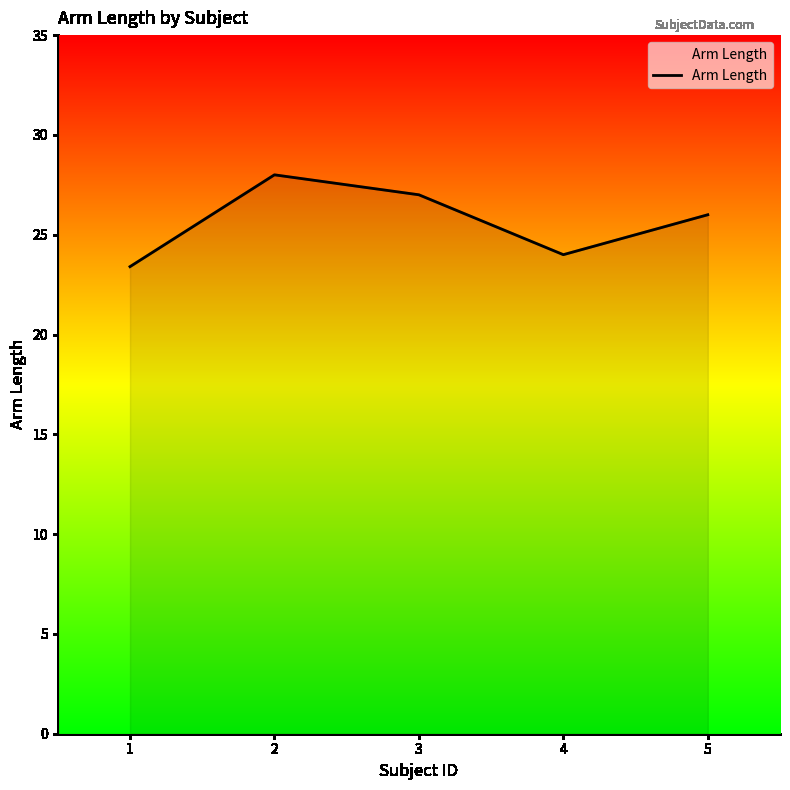

What is the minimum value shown in the chart?

23.4